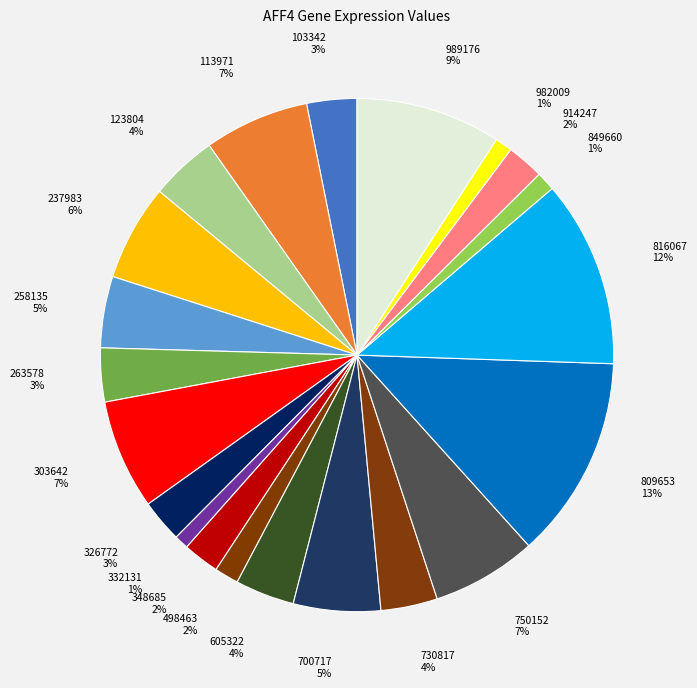

How many slices are in this pie chart?

21